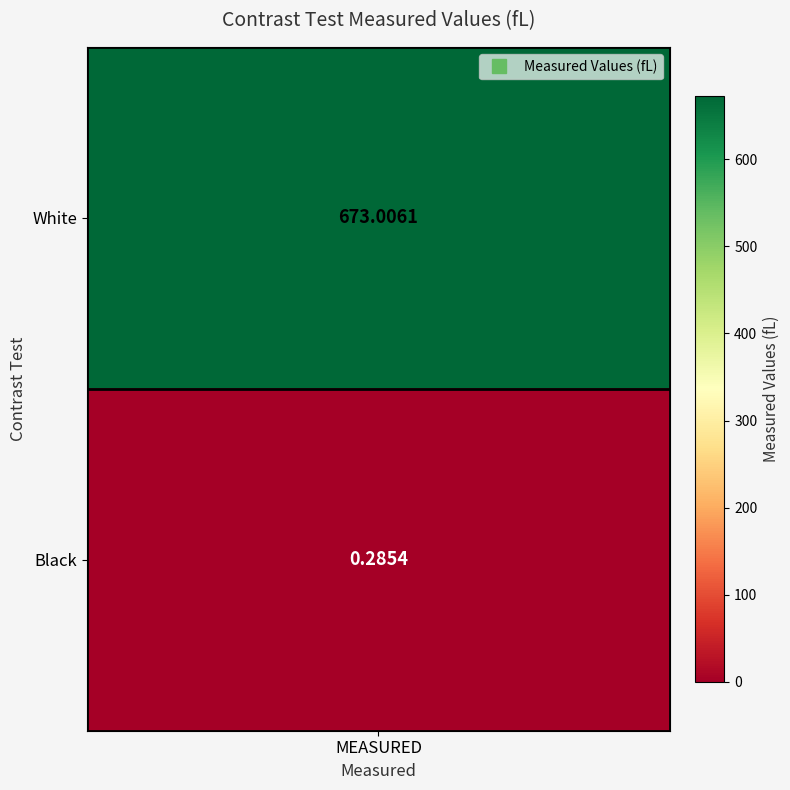

Where is the data nearest to the value 336?

MEASURED